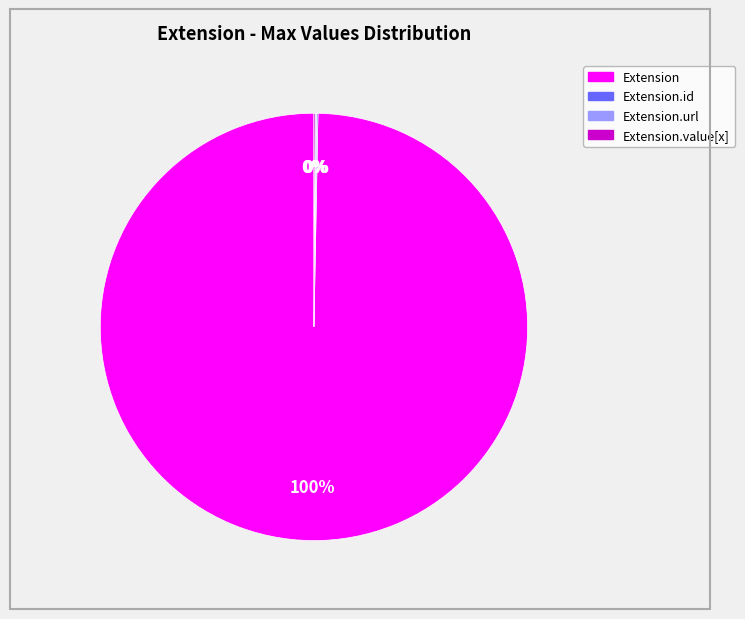

To the nearest percent, what is the difference between the largest and smallest slice percentages?

100%